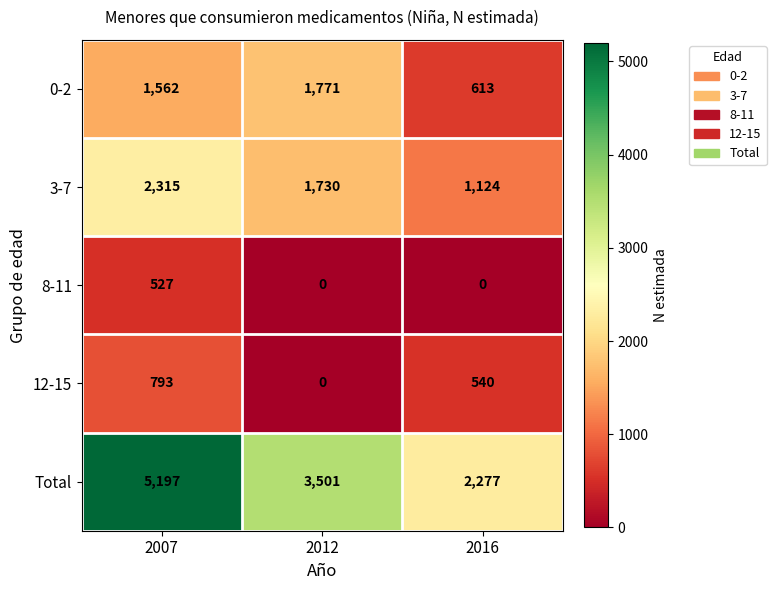

At which label does Total first exceed 3501?

2007